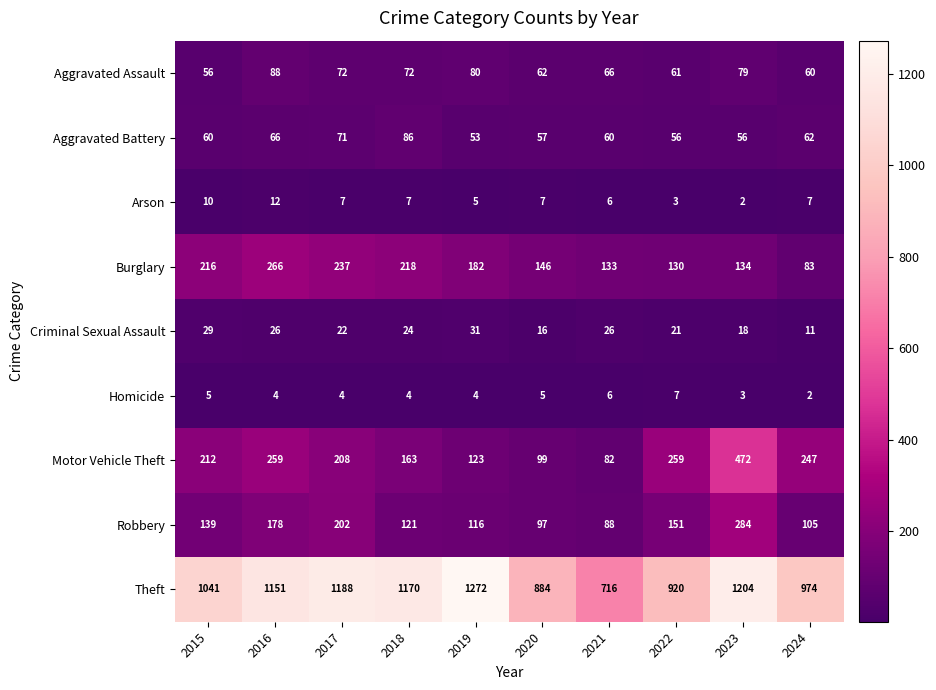

True or false: Robbery has a value of 34 at 2019.

False